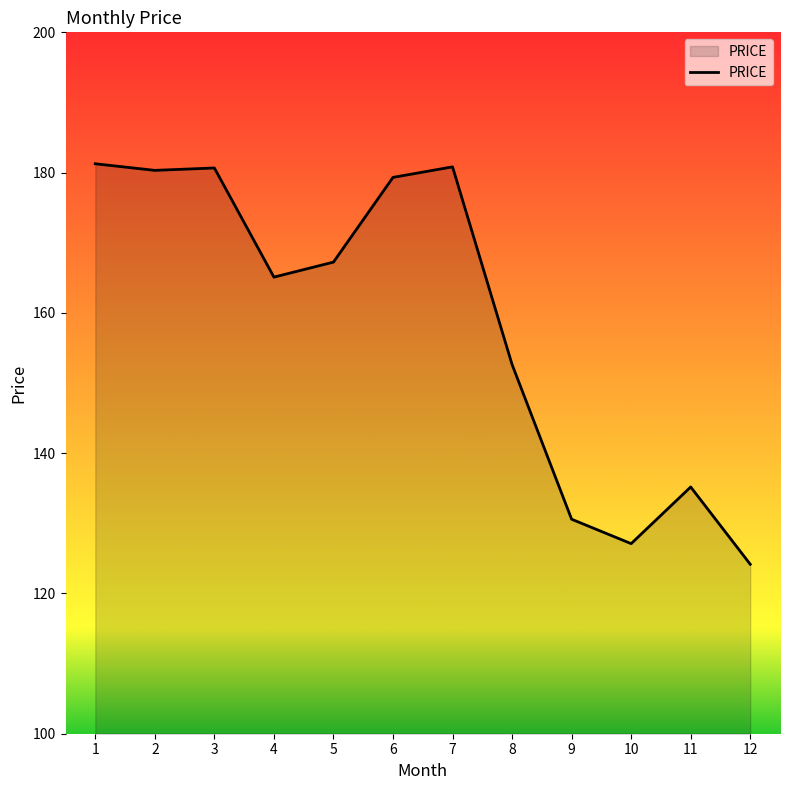

What is the change in value from 8 to 10?

-25.5